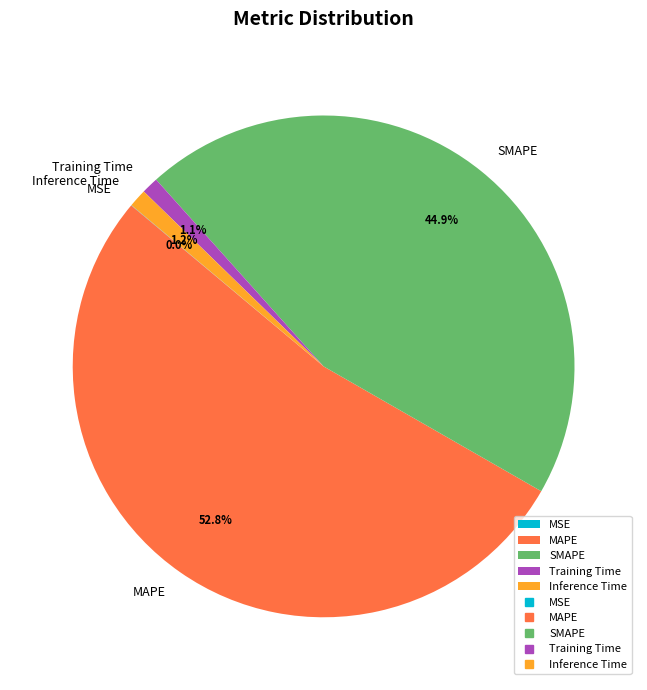

Is it true that MAPE is 64% of the pie?

False